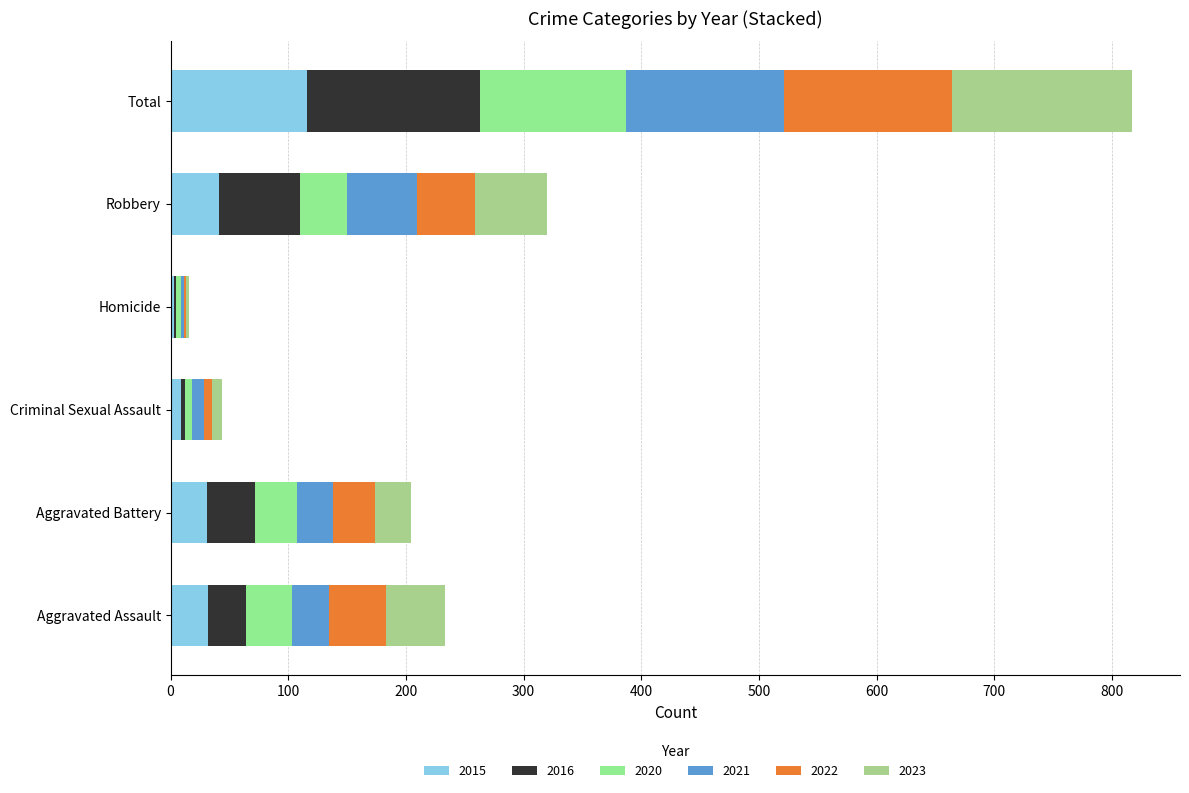

At which category is the sum across all series the highest?

Total